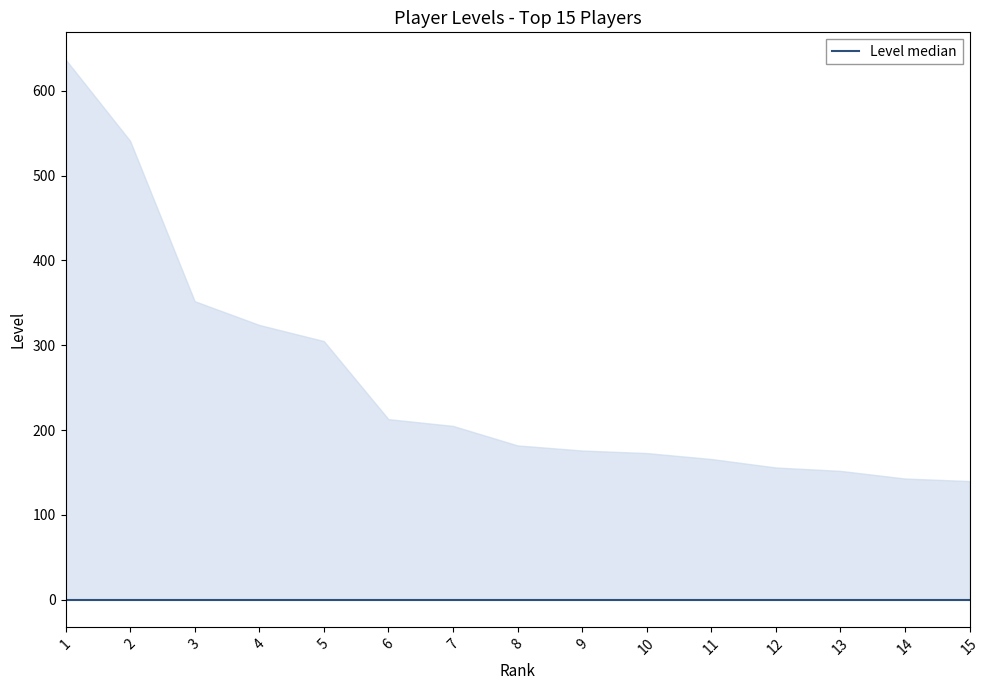

Rank the categories by value from lowest to highest.

15, 14, 13, 12, 11, 10, 9, 8, 7, 6, 5, 4, 3, 2, 1